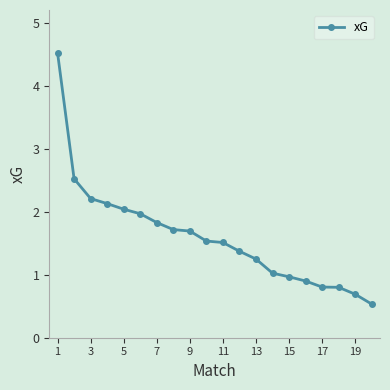

What is the difference between the second highest and minimum values?

2.0